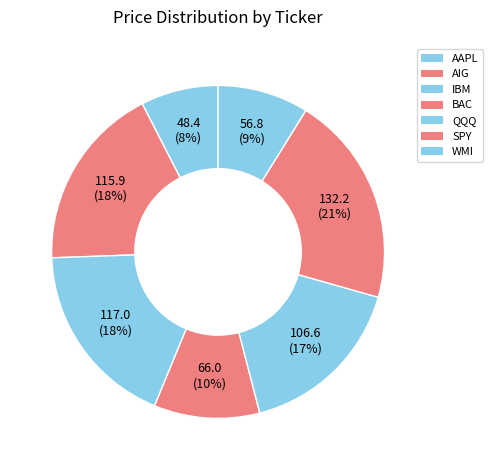

Does any single category account for the majority?

No